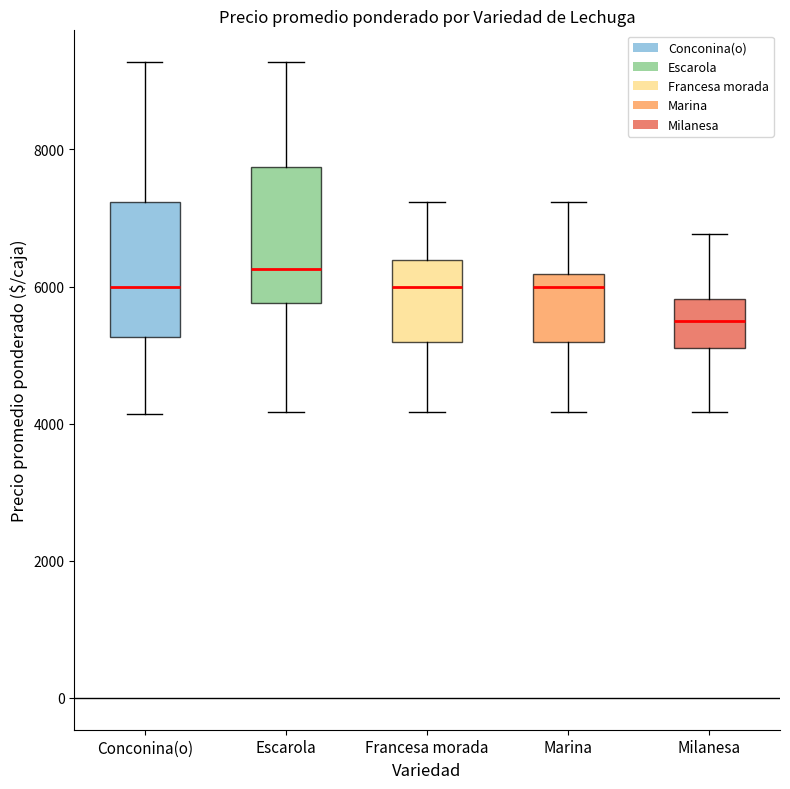

Reading left to right, read every box against the y-axis: the position of its median line, the range the box covers, and the ends of its whiskers. The values are not printed on the chart, so give them approximately, as read against the axis.

Conconina(o): median 6000, box 5200 to 7200, whiskers 4200 to 9200
Escarola: median 6200, box 5800 to 7800, whiskers 4200 to 9200
Francesa morada: median 6000, box 5200 to 6400, whiskers 4200 to 7200
Marina: median 6000, box 5200 to 6200, whiskers 4200 to 7200
Milanesa: median 5600, box 5200 to 5800, whiskers 4200 to 6800